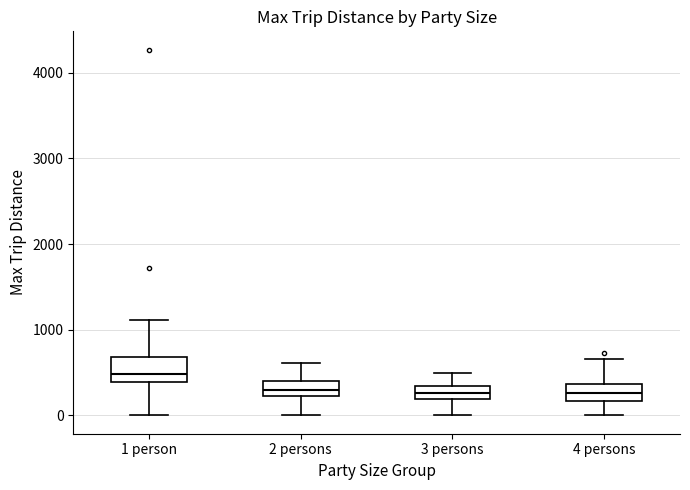

Reading left to right, read every box against the y-axis: the position of its median line, the range the box covers, and the ends of its whiskers. The values are not printed on the chart, so give them approximately, as read against the axis.

1 person: median 500, box 400 to 700, whiskers 0 to 1100
2 persons: median 300, box 200 to 400, whiskers 0 to 600
3 persons: median 300 (inside the box), box 200 to 300, whiskers 0 to 500
4 persons: median 300, box 200 to 400, whiskers 0 to 700